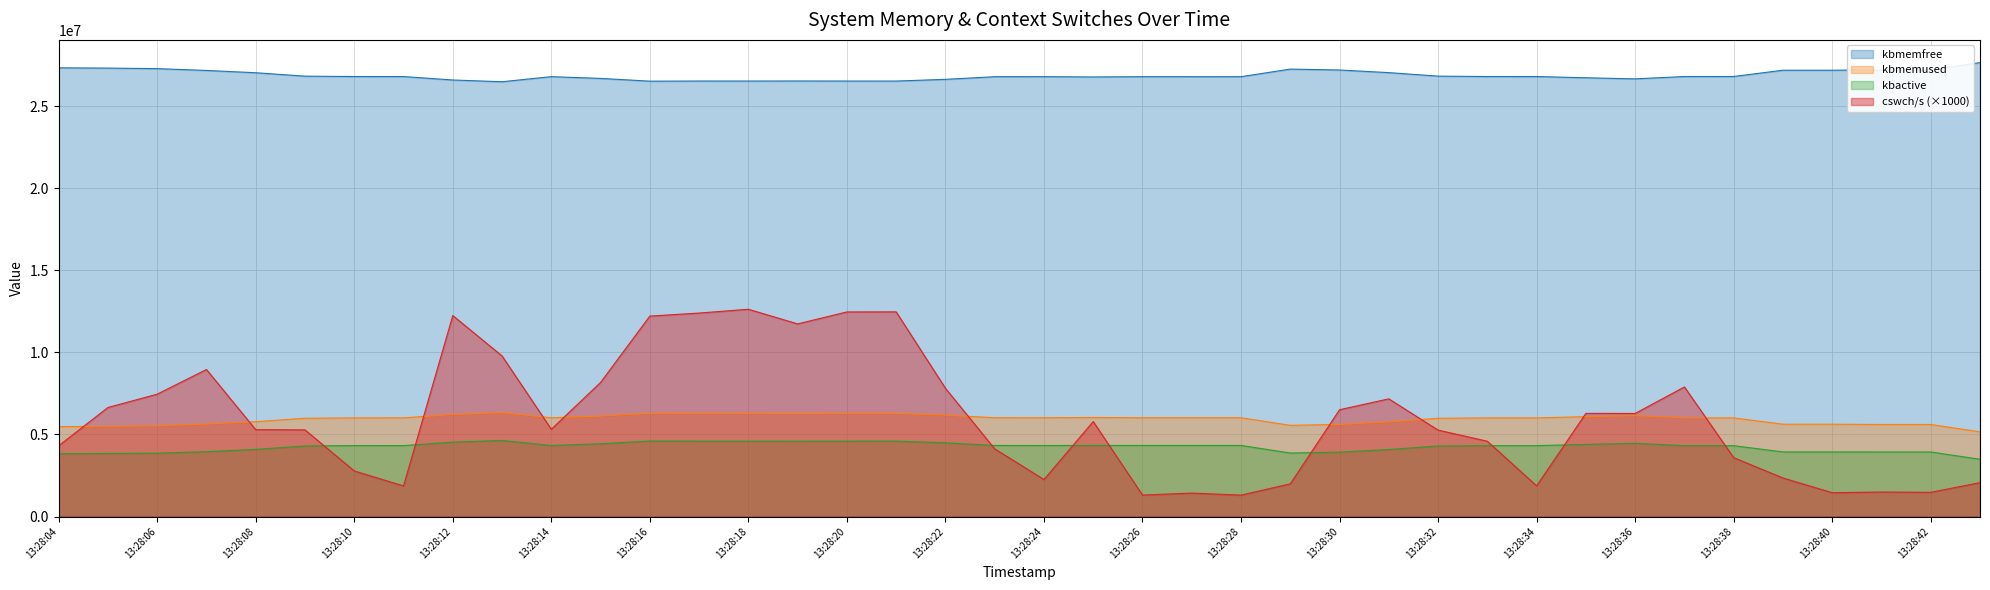

What are all the series names shown in the legend?

kbmemfree, kbmemused, kbactive, cswch/s (×1000)